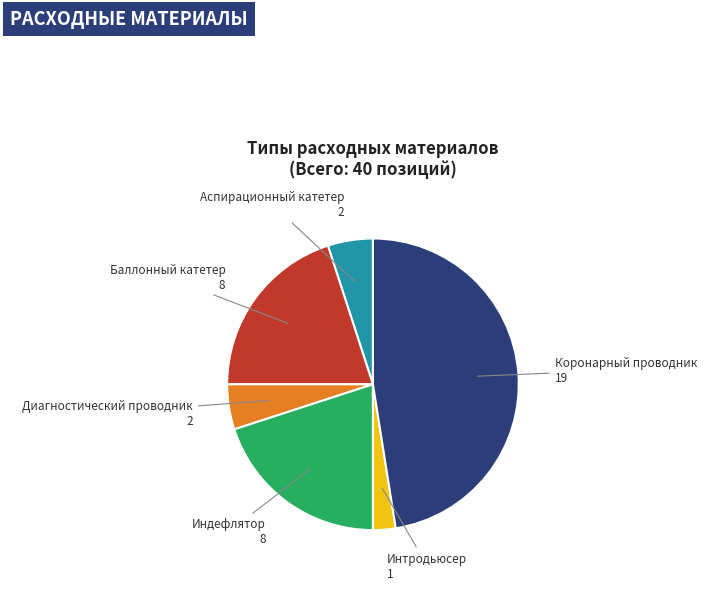

Does Диагностический проводник account for over 50% of the chart?

No